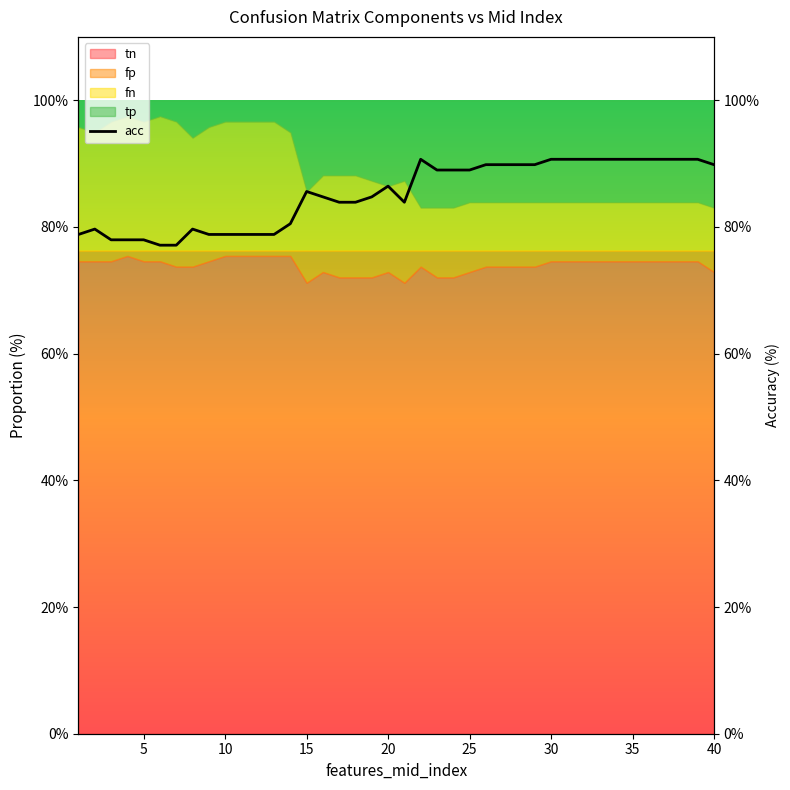

What is the difference between the maximum and minimum values?

13.6